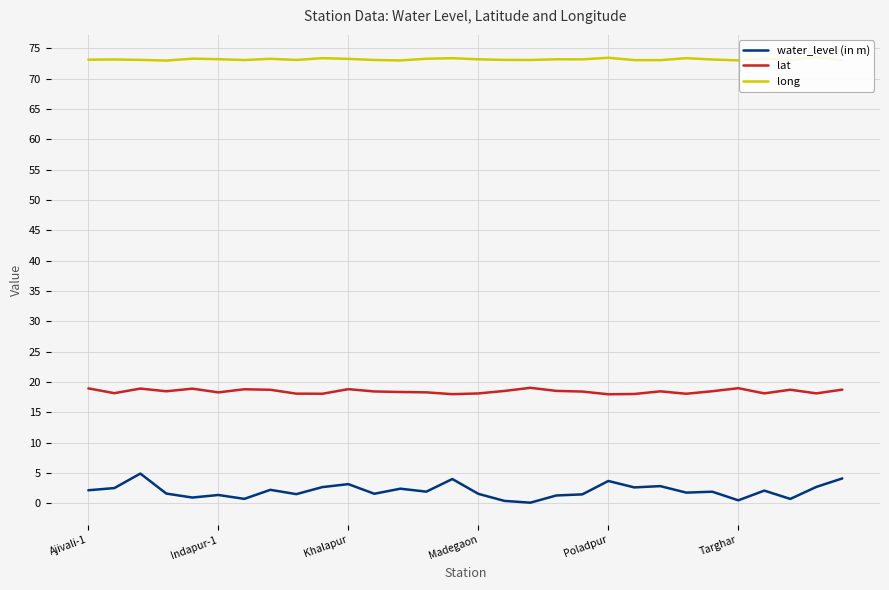

What is the total value across all series at 21?

93.7